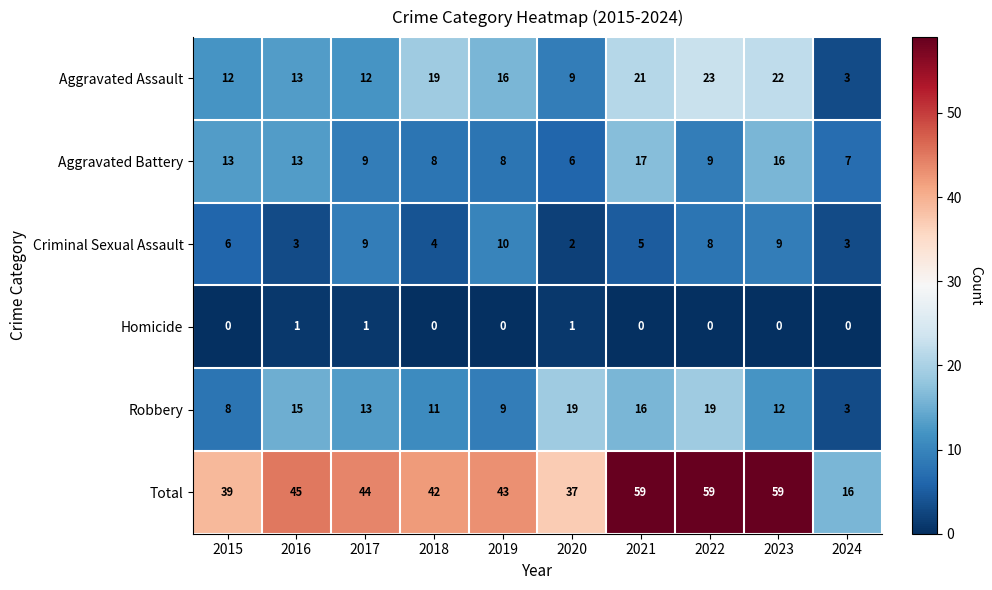

The value of Aggravated Assault at 2016 is 13. True or false?

True